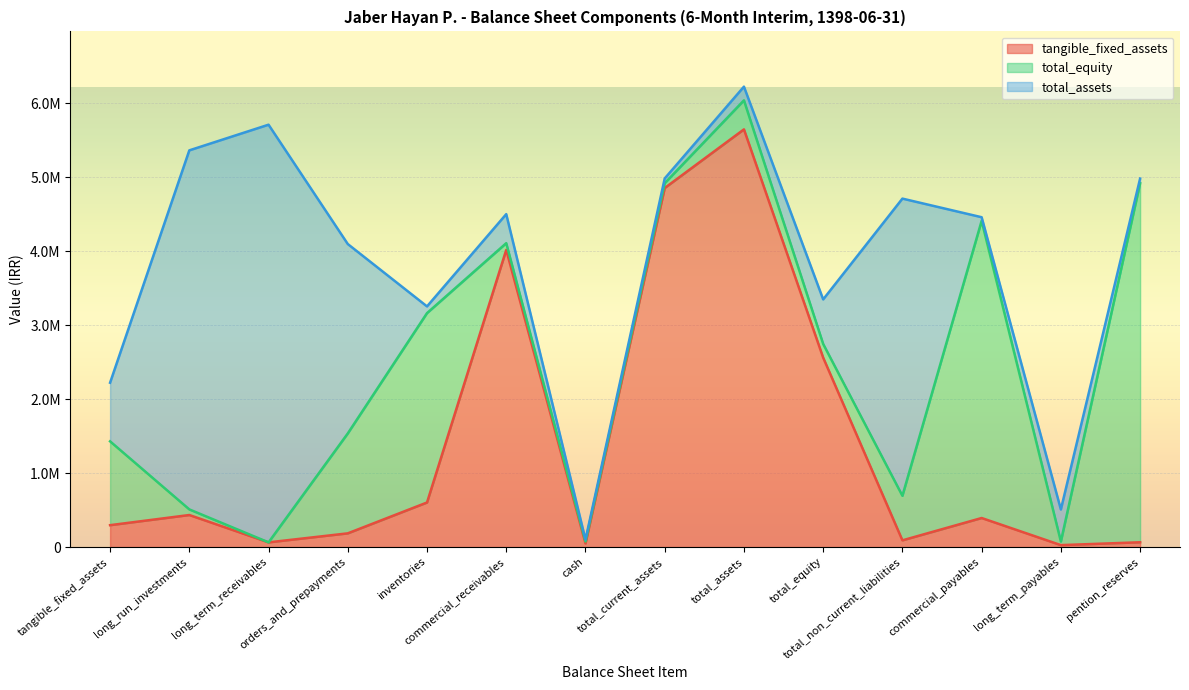

Which has a higher value, pention_reserves or long_term_payables?

pention_reserves